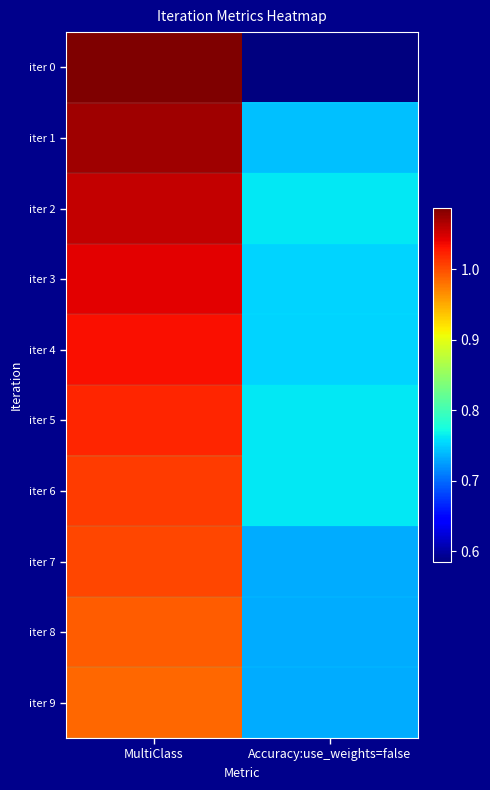

Which series has the largest range (max minus min)?

iter 0